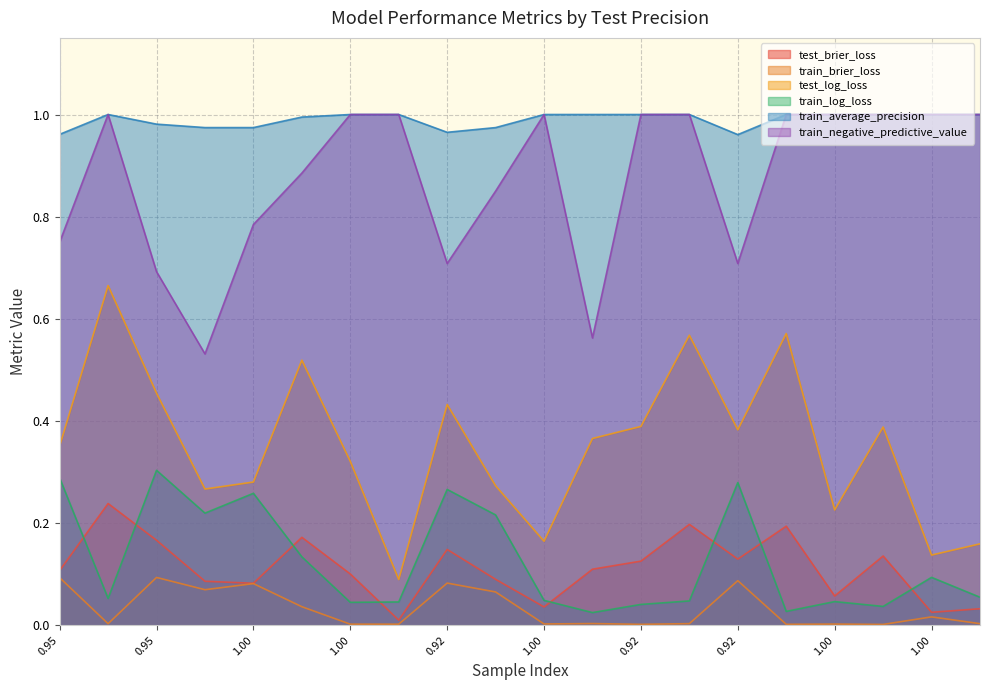

In train_average_precision, how many points are lower than both neighbors (excluding endpoints)?

2